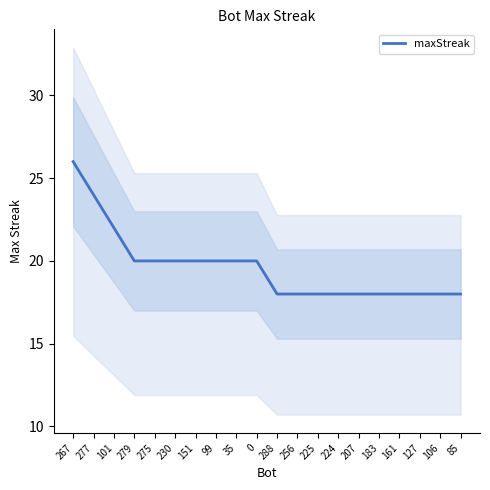

How many data points does each series have?

20